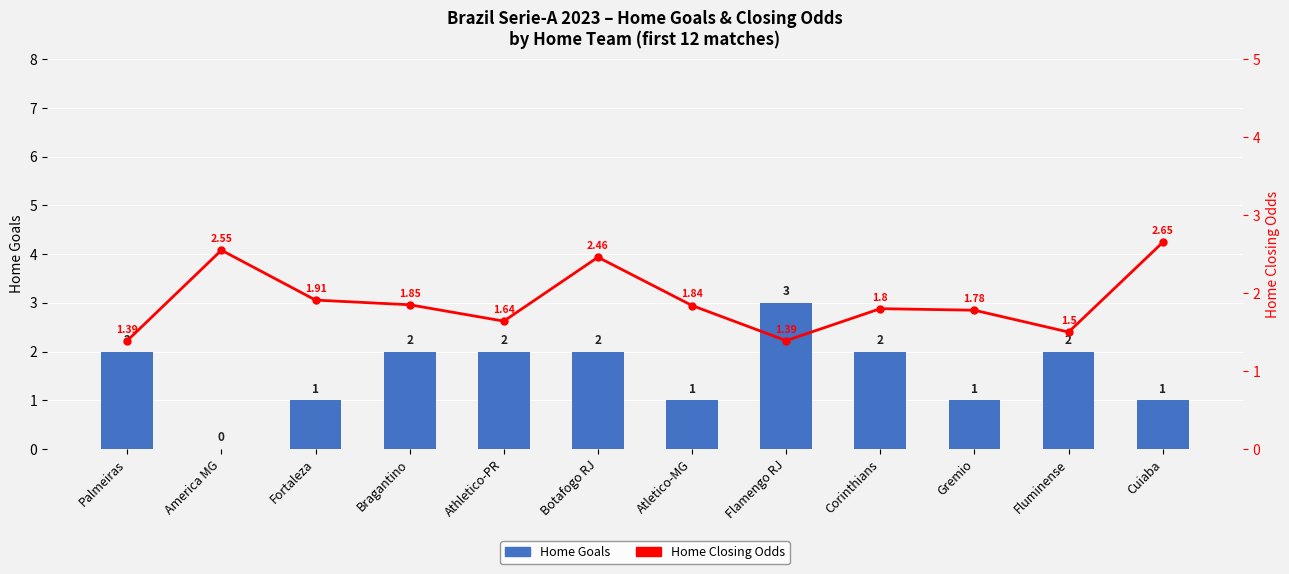

True or false: Home Closing Odds has a value of 2.5 at Botafogo RJ.

True